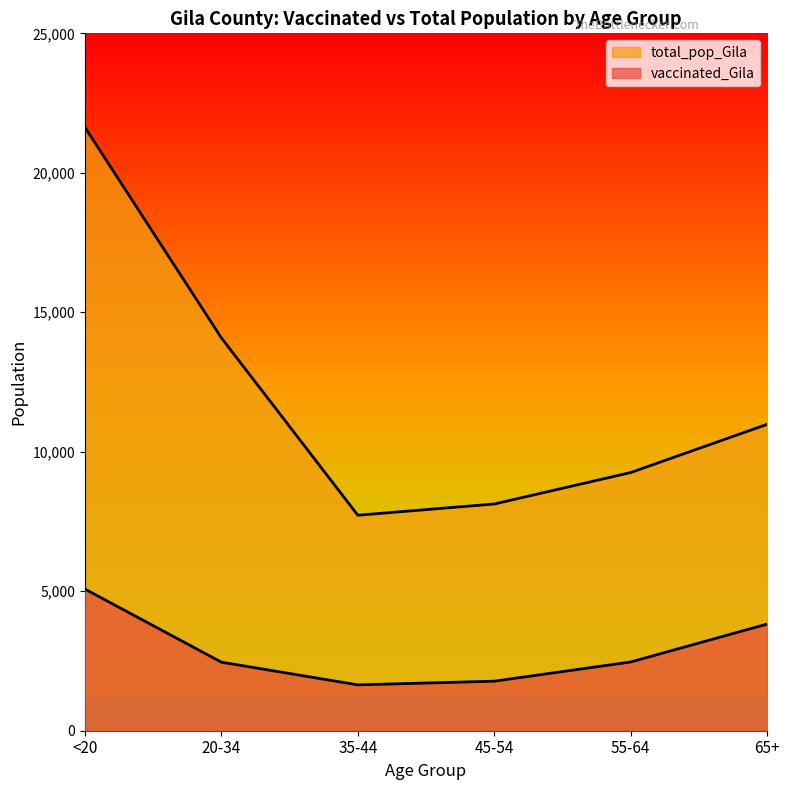

Rank the series at 35-44 from lowest to highest value.

vaccinated_Gila, total_pop_Gila